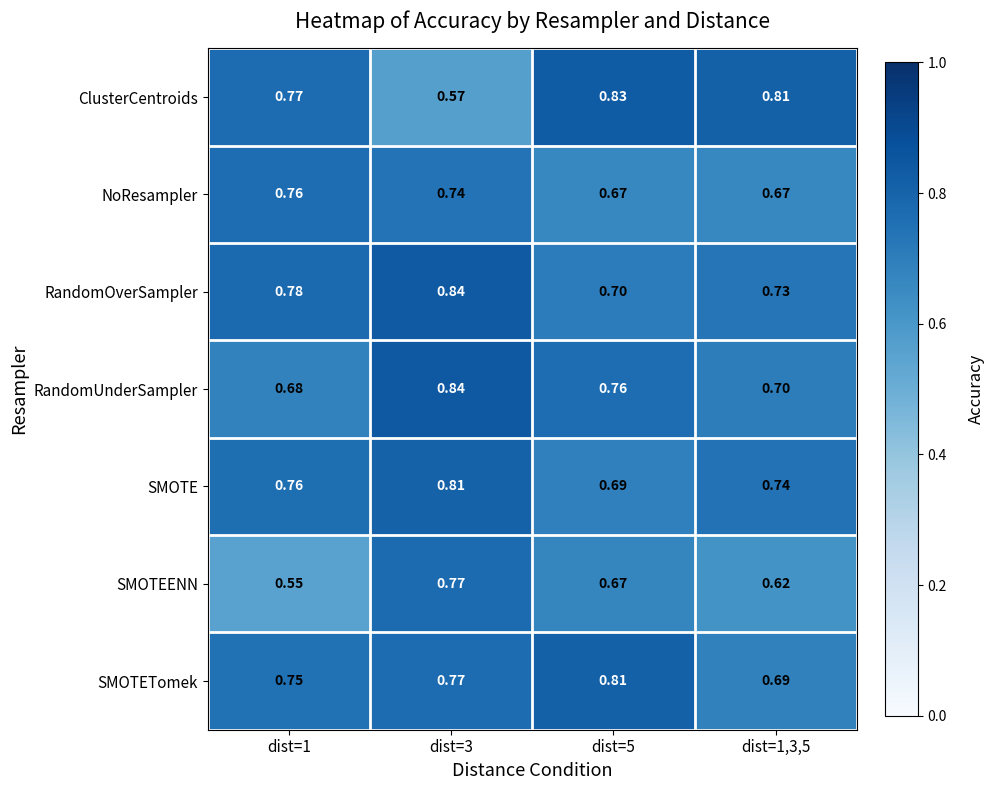

Between dist=1 and dist=3, which series saw the biggest shift?

SMOTEENN